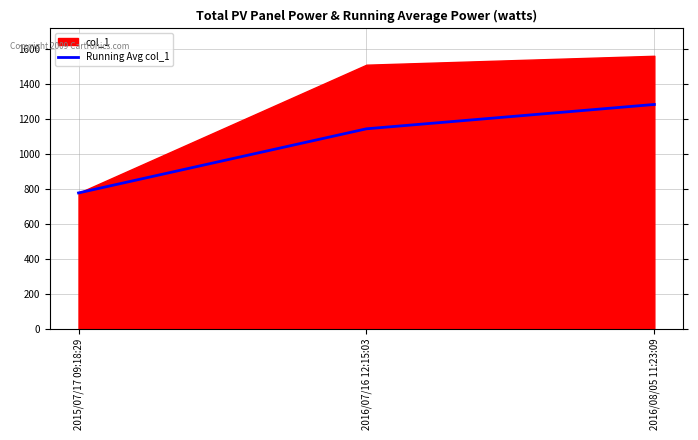

How many data points are less than 1144?

1